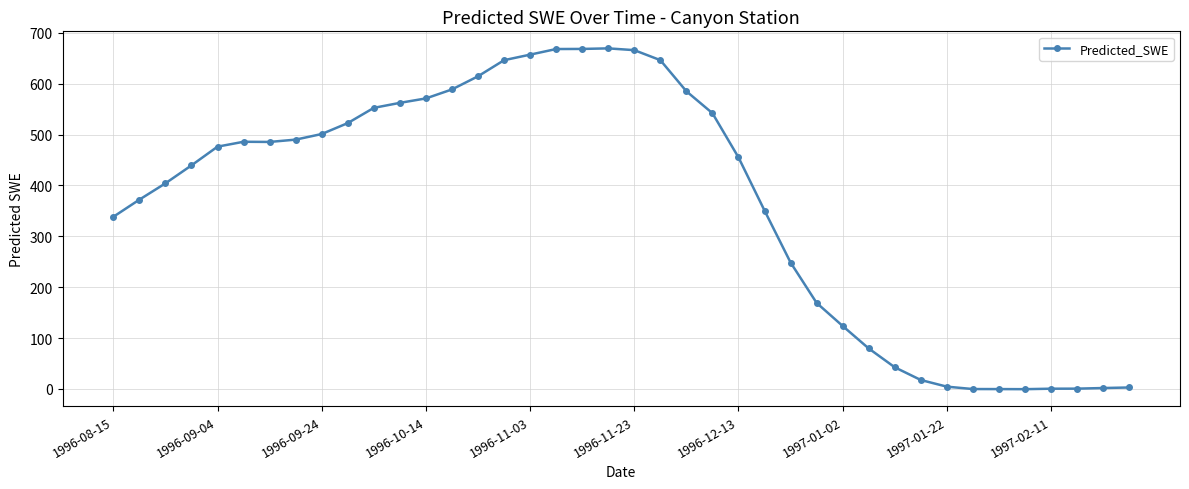

How many data points are above 476?

20